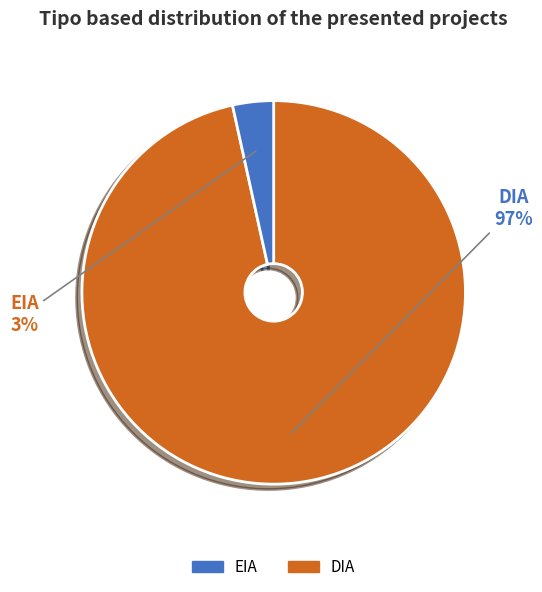

Count the number of slices in the pie.

2